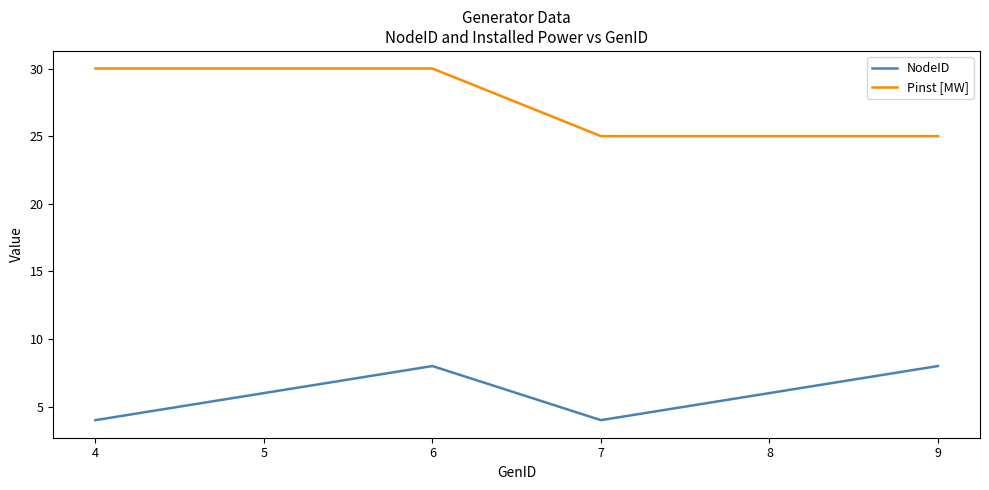

What is the approximate value of NodeID at 4?

4